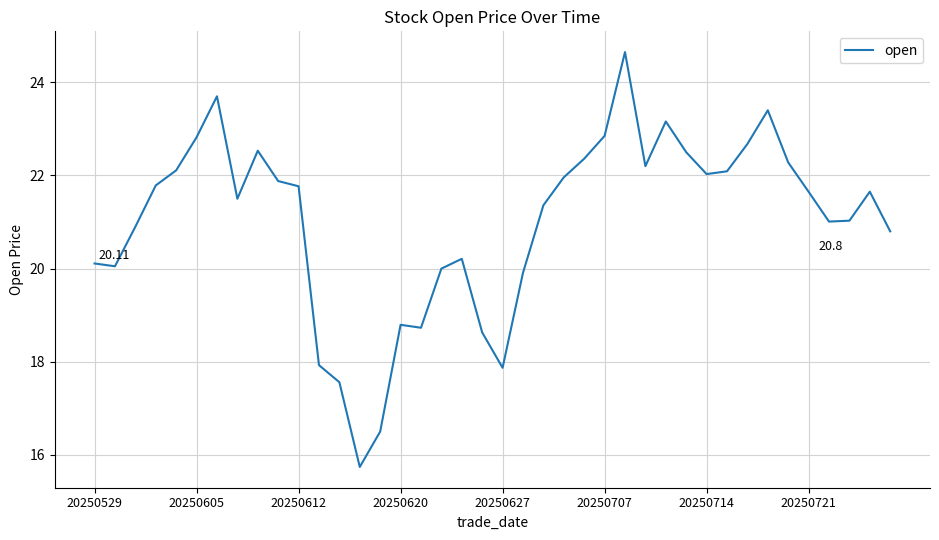

What is the difference between the maximum and minimum values?

8.9